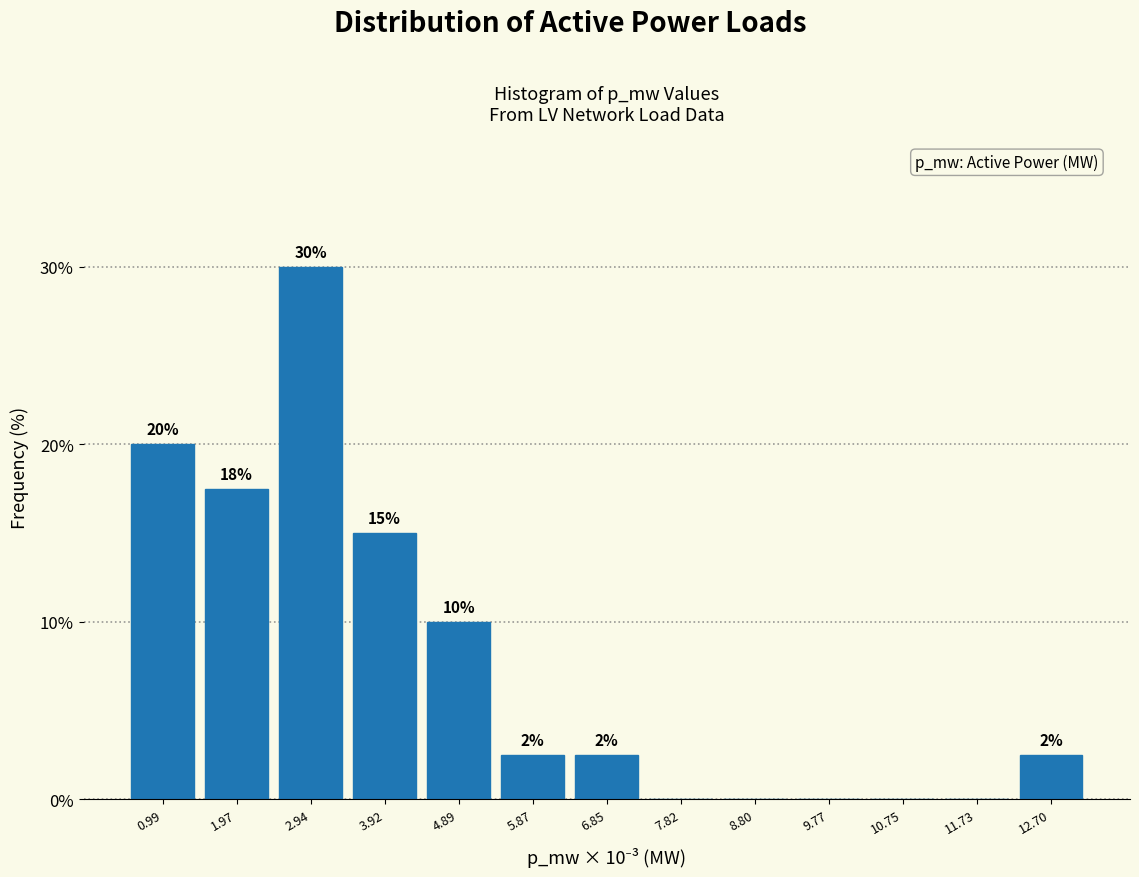

What is the greatest value displayed?

30.0